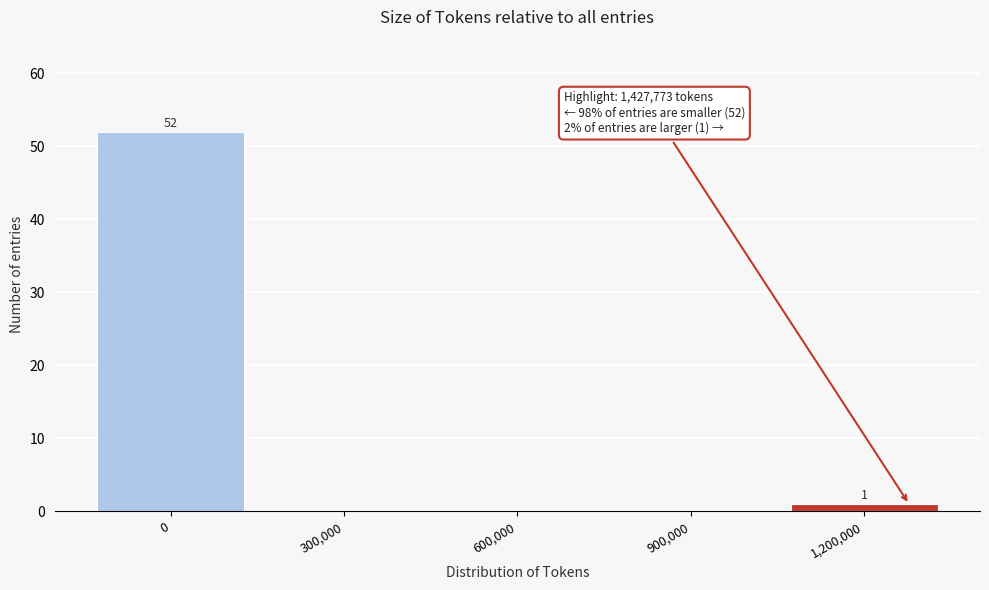

Reading left to right, transcribe all the data shown in this chart.

0=52	300,000=0	600,000=0	900,000=0	1,200,000=1